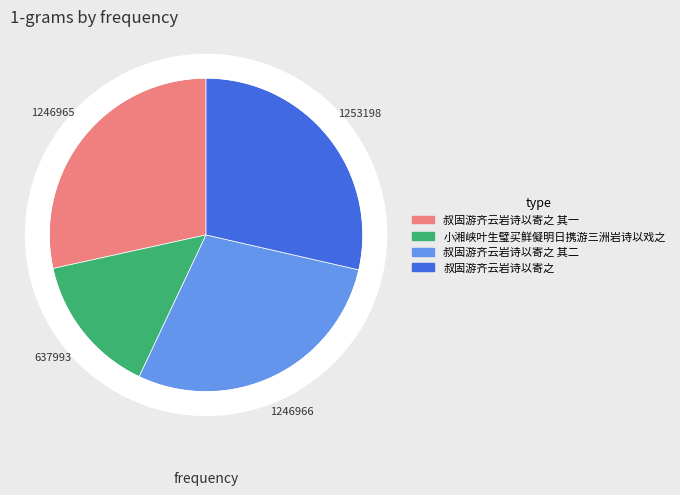

Is there any slice that represents more than half of the pie?

No